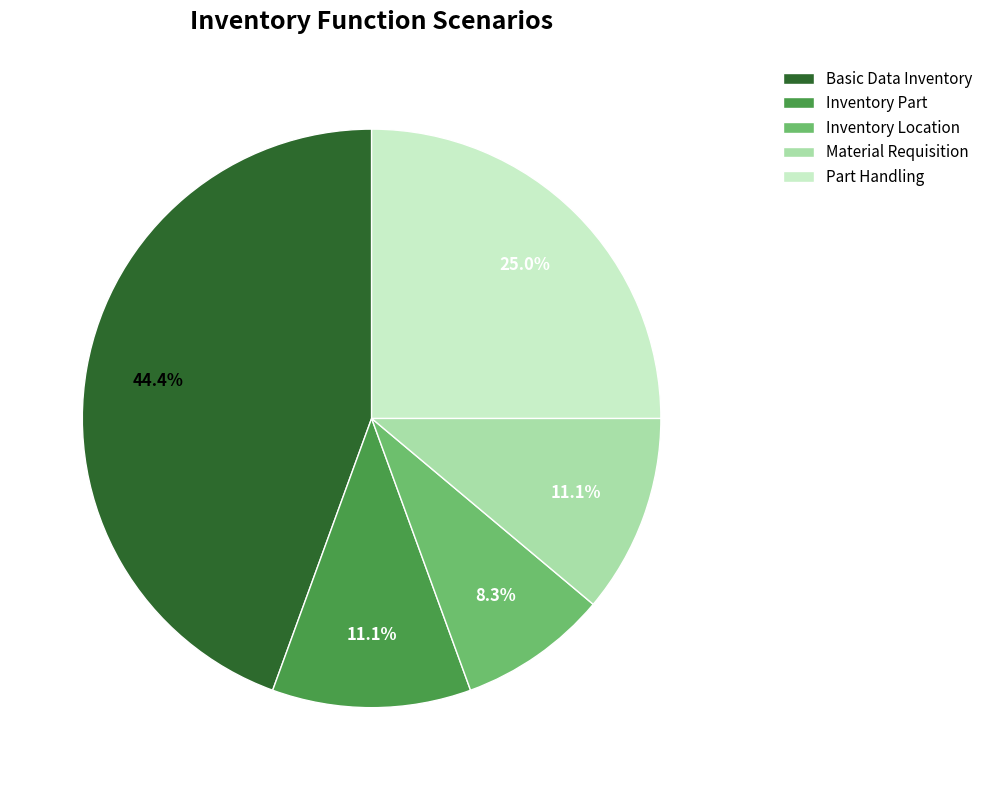

Which has a higher value, Part Handling or Material Requisition?

Part Handling